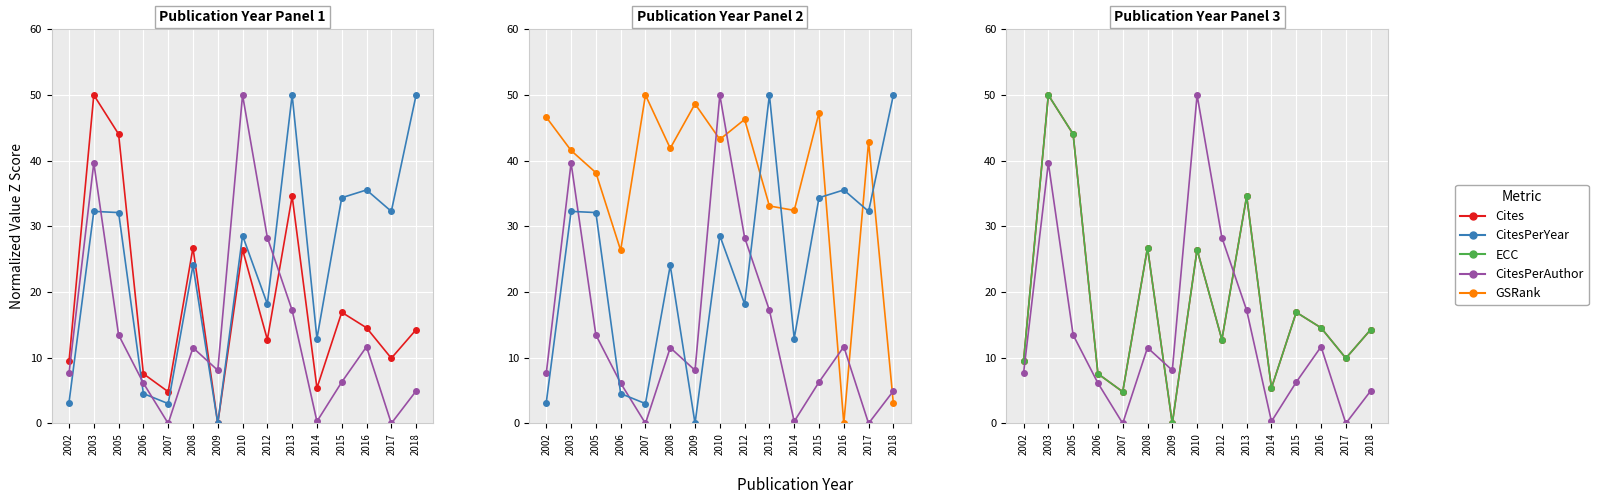

What is the value of the GSRank point at the 14th from the left?

42.9